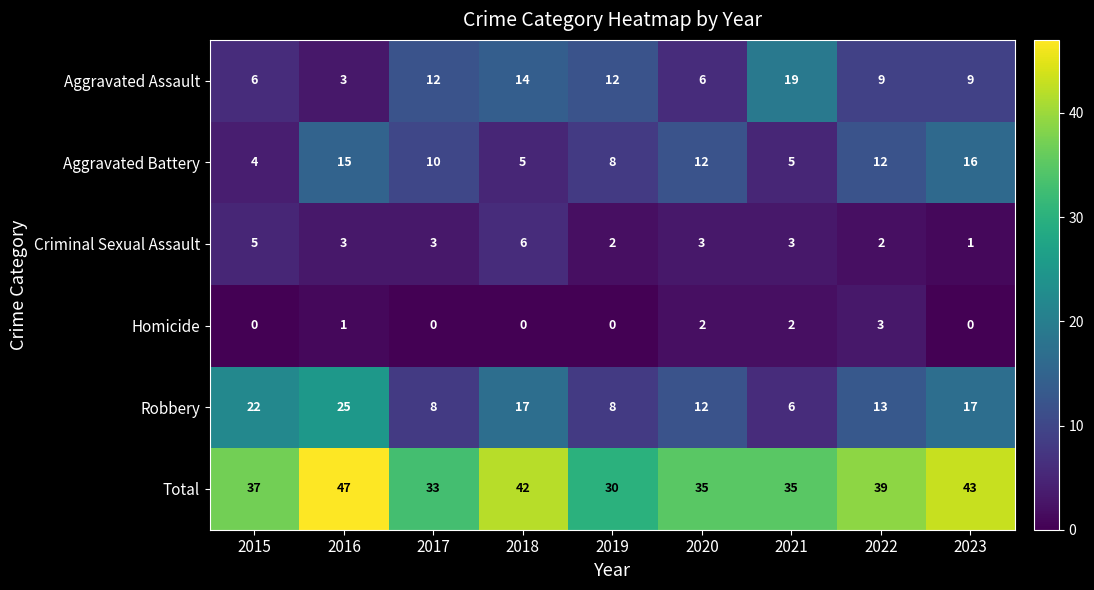

What is the sum of the Total values at 2023 and 2015?

80